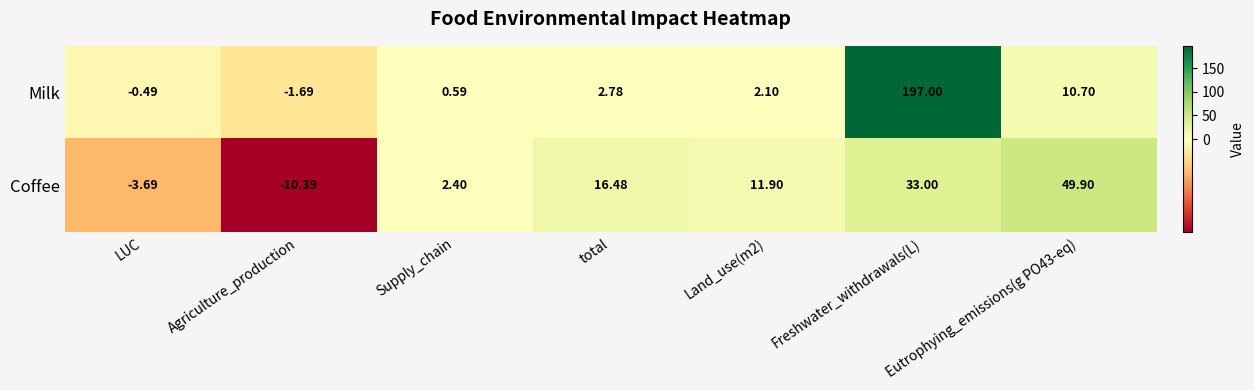

At which category is the sum across all series the highest?

Freshwater_withdrawals(L)